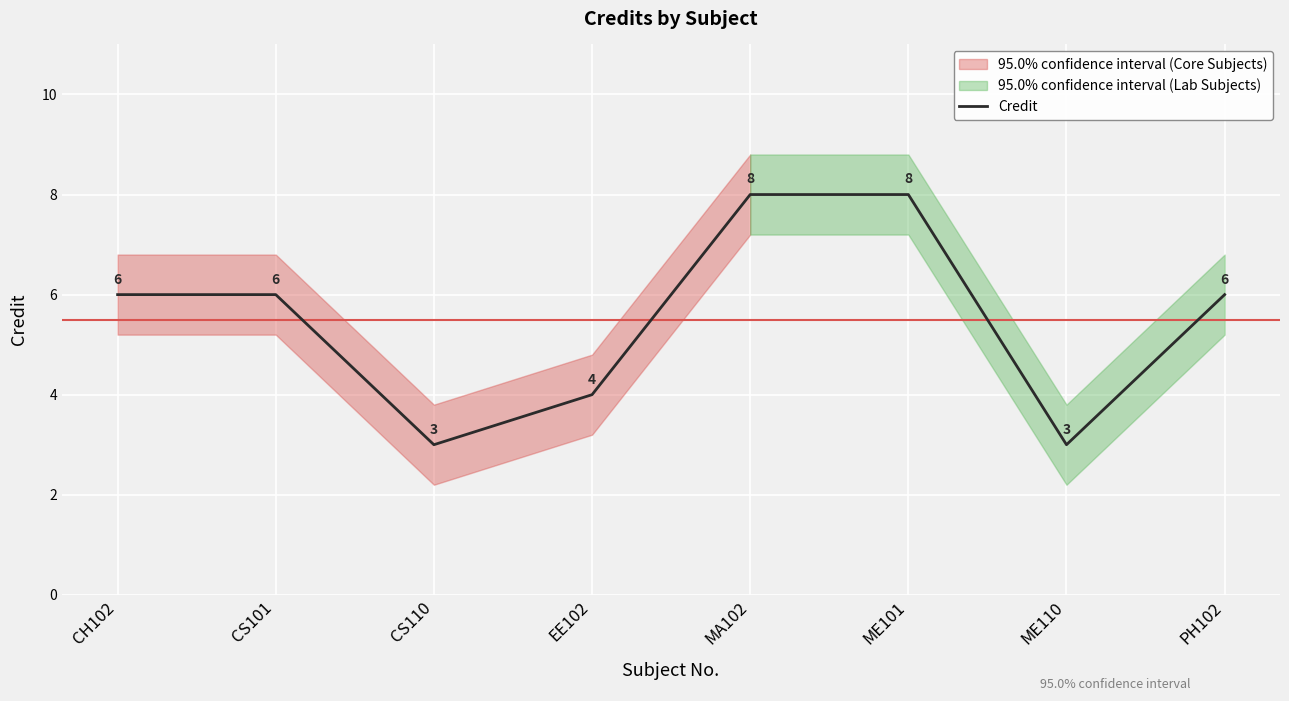

Rank the categories by value from highest to lowest.

MA102, ME101, CH102, CS101, PH102, EE102, CS110, ME110